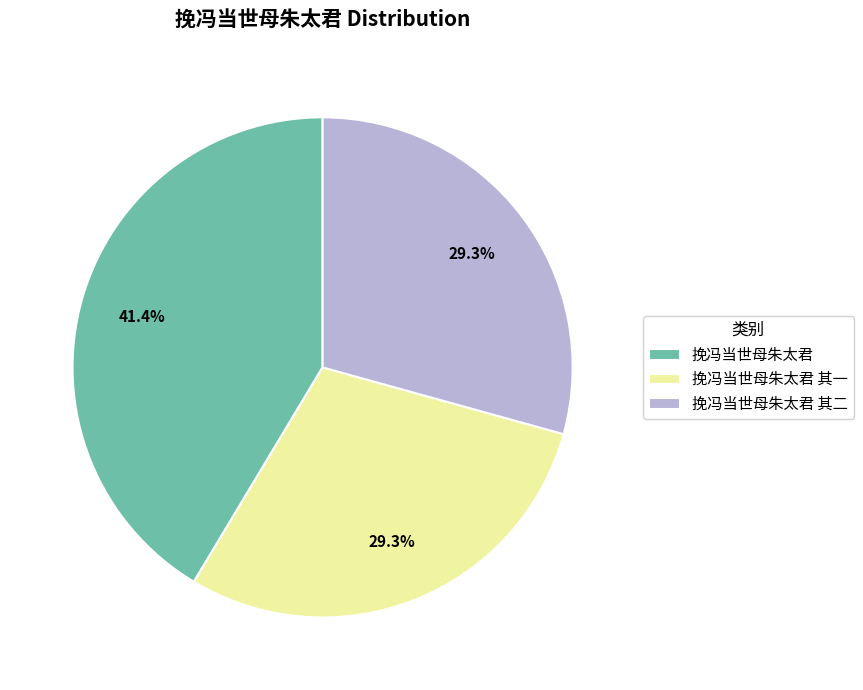

How many slices are in this pie chart?

3